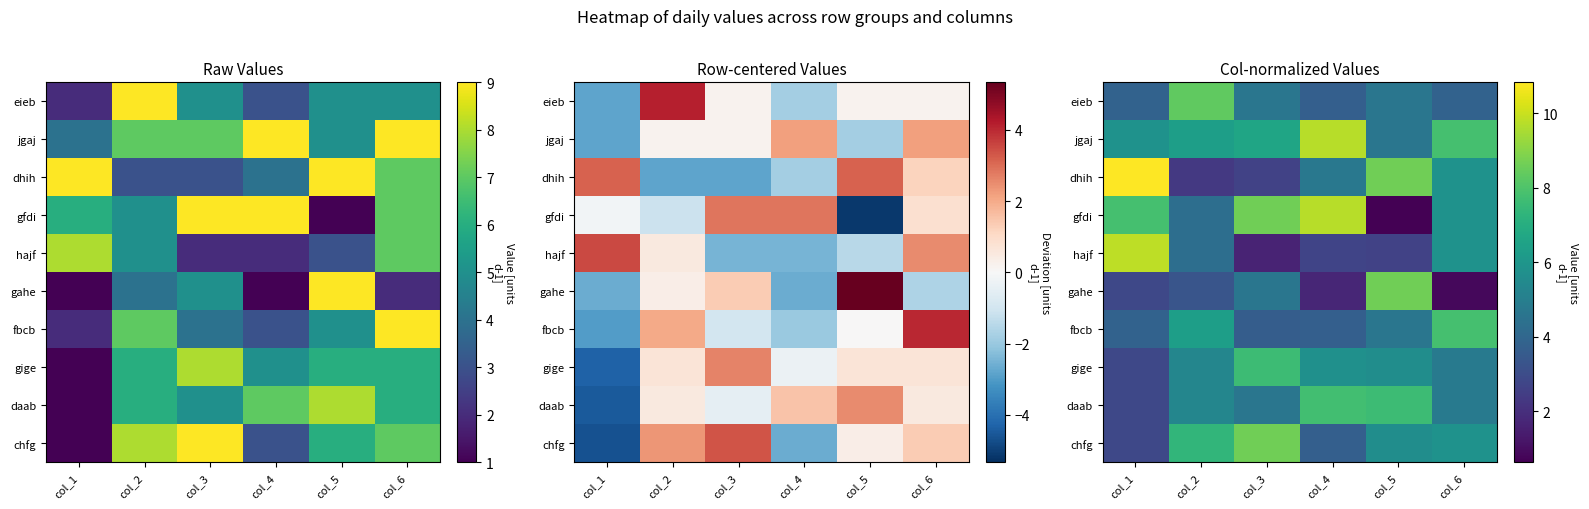

Is it true that chfg equals 1.9 at col_5?

False